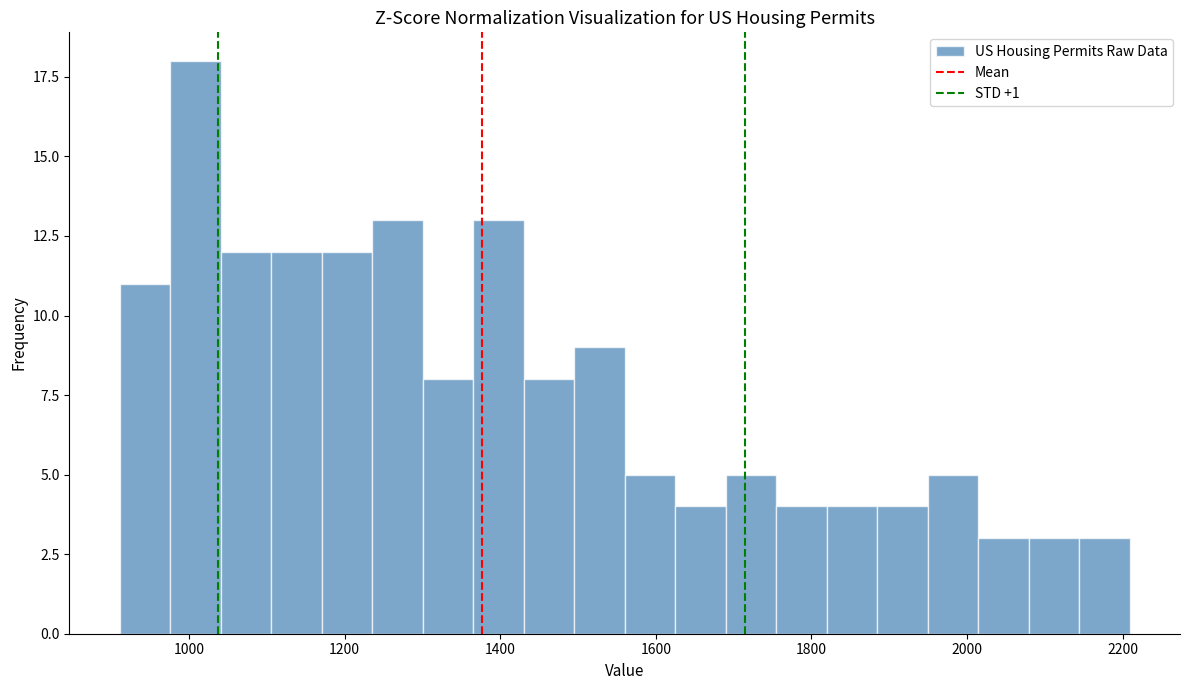

Read against the x-axis, roughly where is the centre of the tallest bar?

1000